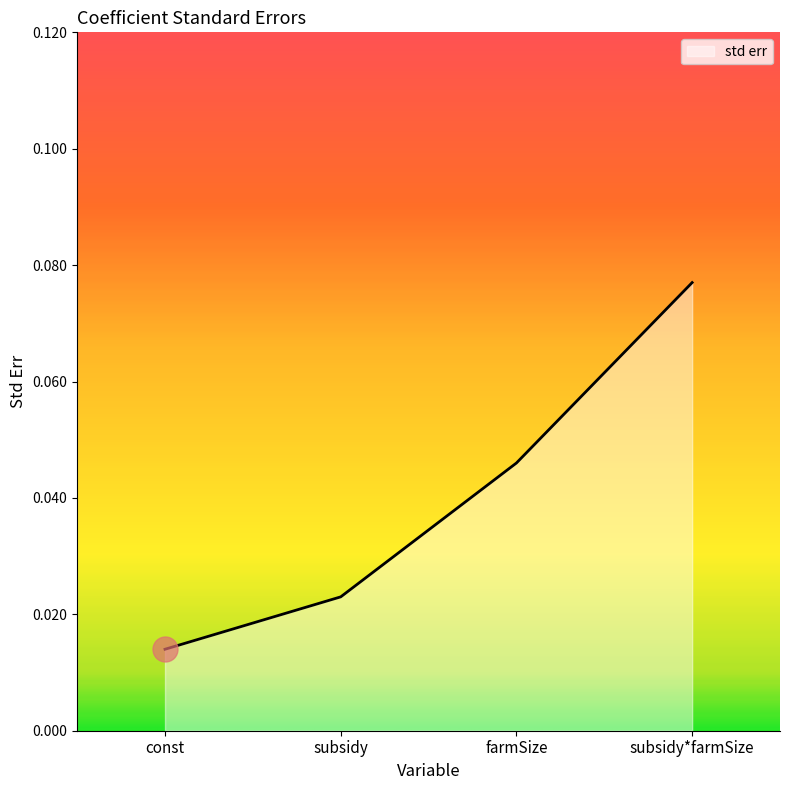

At which category does the chart reach its minimum across all series?

const